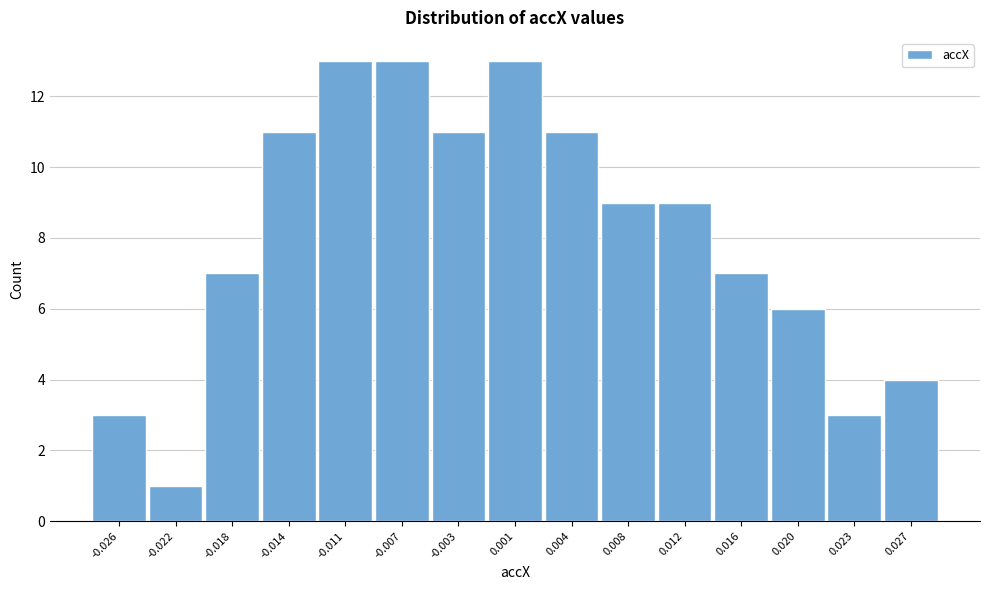

Reading left to right, list all the values displayed in this chart.

-0.026=3	-0.022=1	-0.018=7	-0.014=11	-0.011=13	-0.007=13	-0.003=11	0.001=13	0.004=11	0.008=9	0.012=9	0.016=7	0.020=6	0.023=3	0.027=4